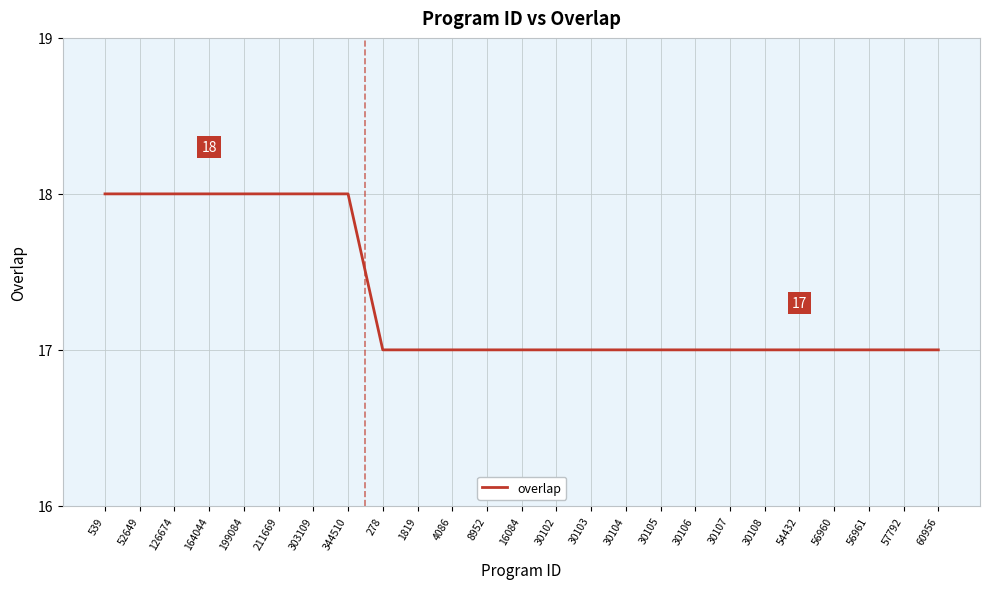

Count the number of data series in this chart.

1